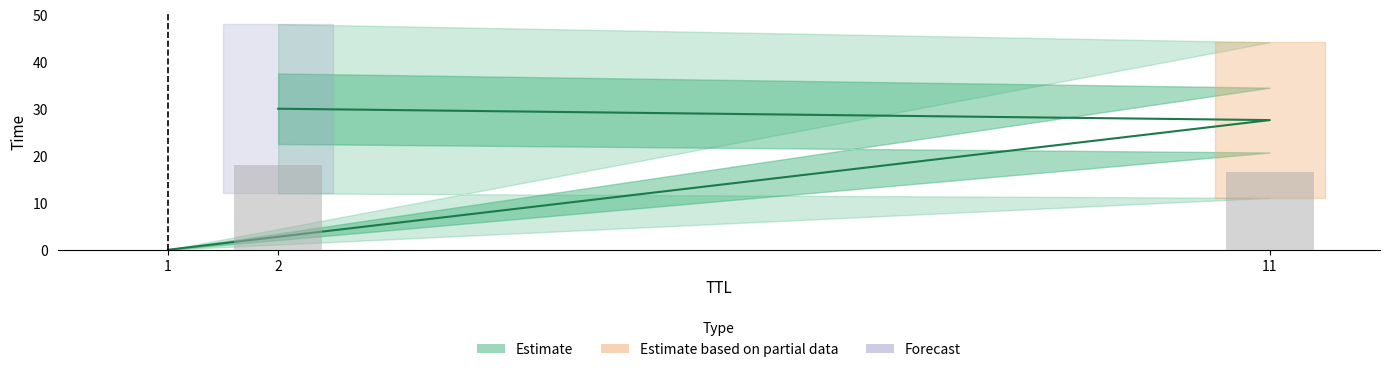

What is the difference between the second highest and minimum values?

27.6